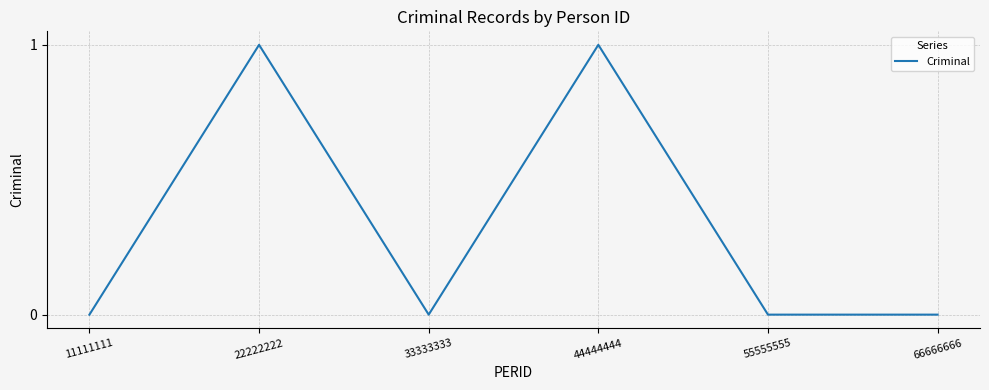

Between 44444444 and 55555555, which is larger?

44444444